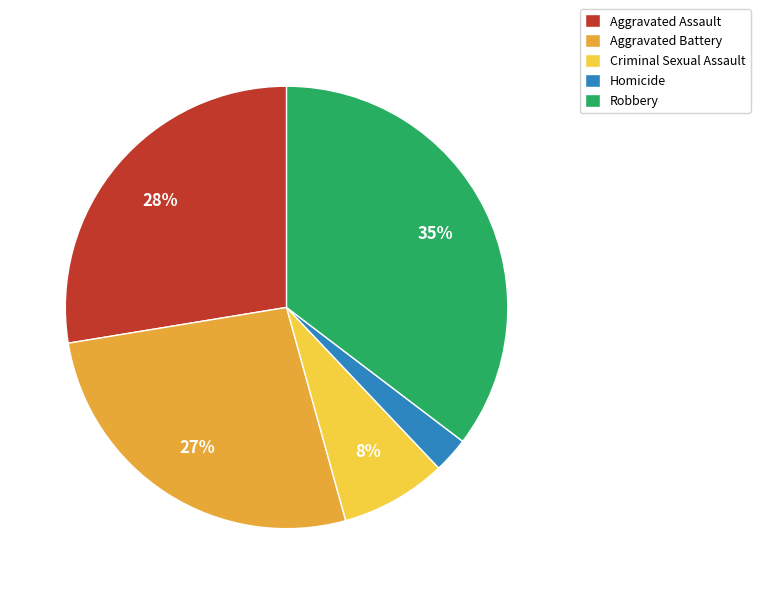

To the nearest percent, what is the average slice percentage?

20%